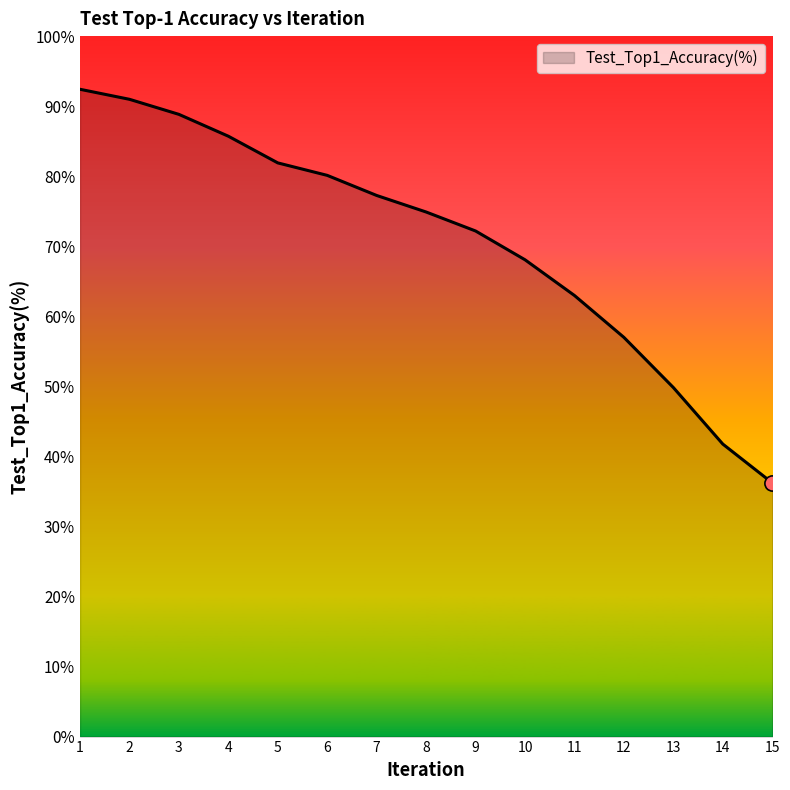

Between 2 and 8, which is larger?

2